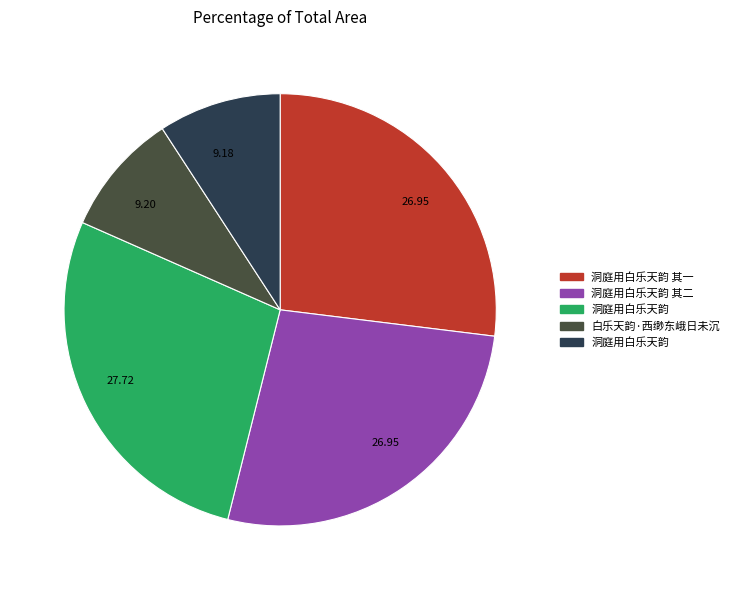

To the nearest percent, what is the average slice percentage?

20%